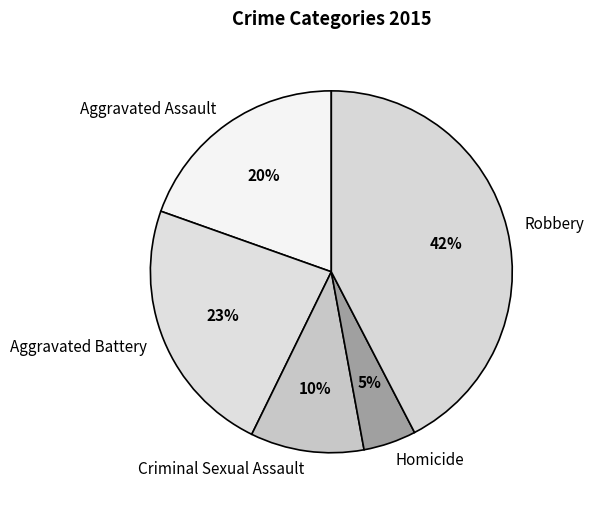

How many segments does this pie chart have?

5